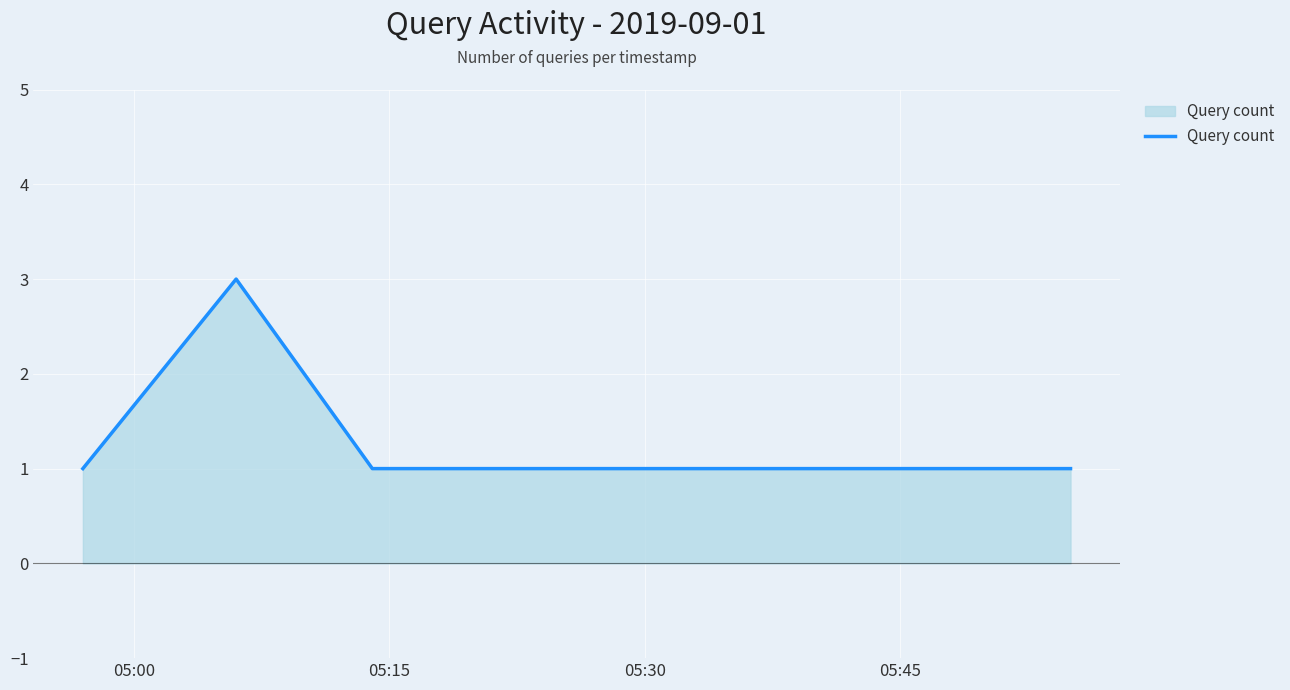

True or false: the data has more than 2 interior local peaks.

False